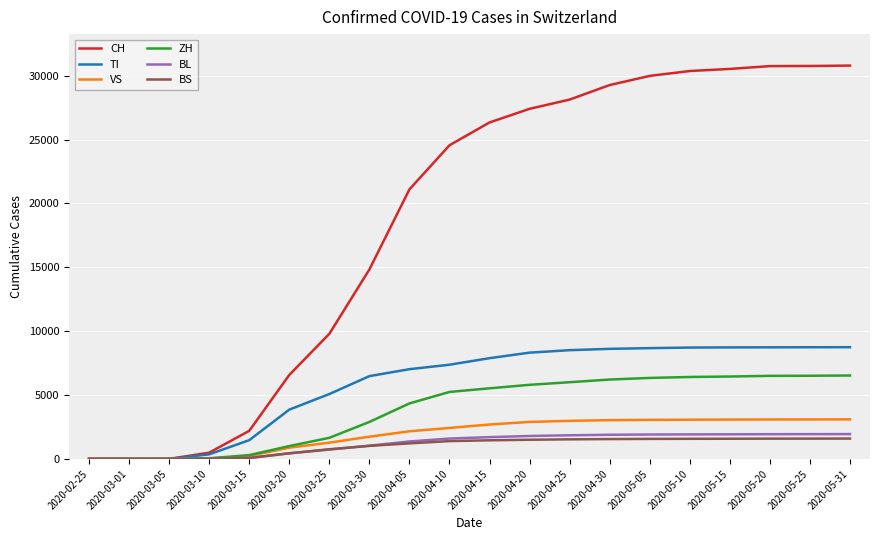

The ZH series shows 6503 at 2020-05-20. True or false?

True